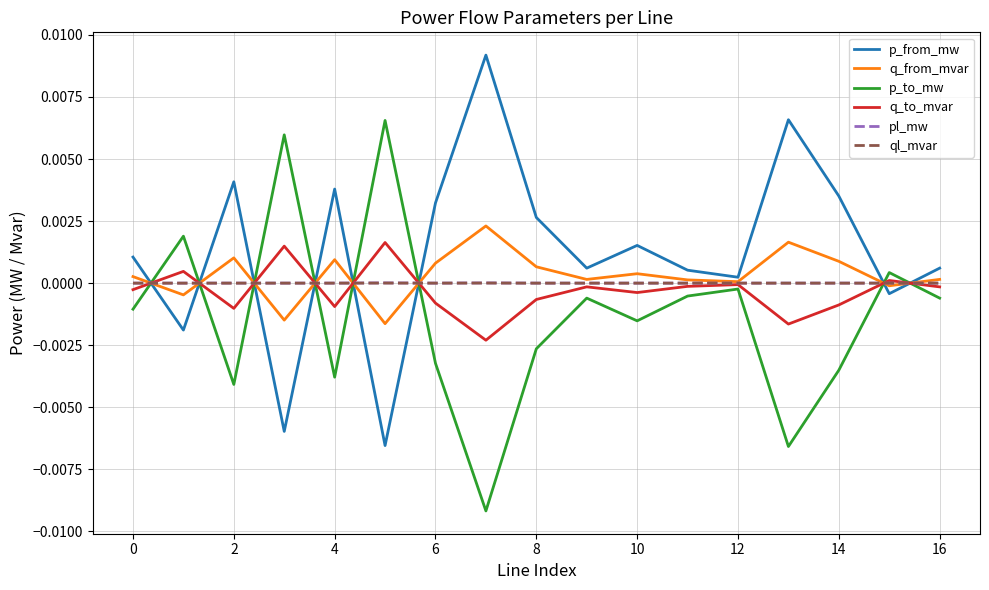

Which series has the largest total across all categories?

p_from_mw